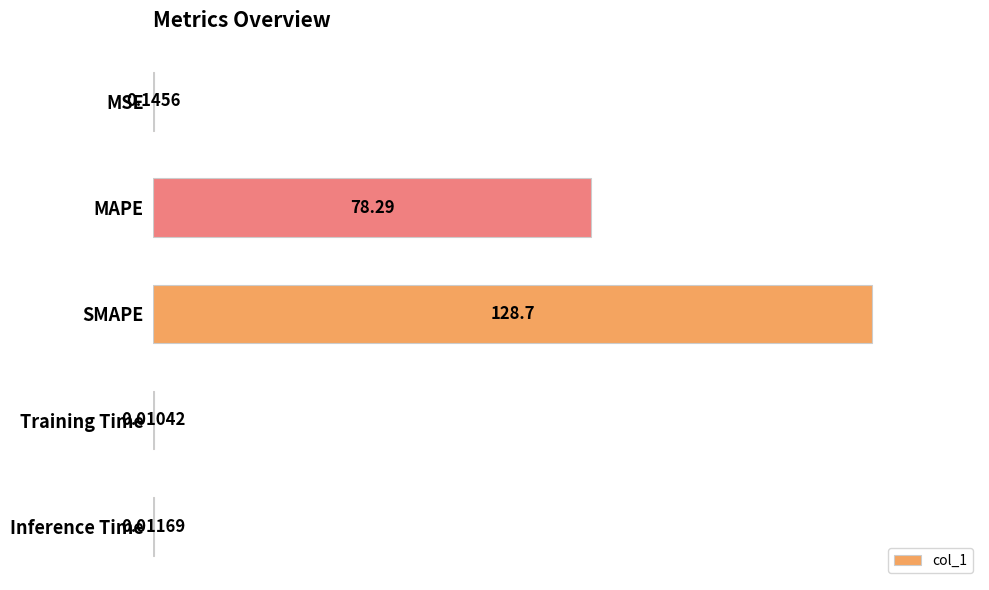

What is the change in value from MSE to MAPE?

+78.1